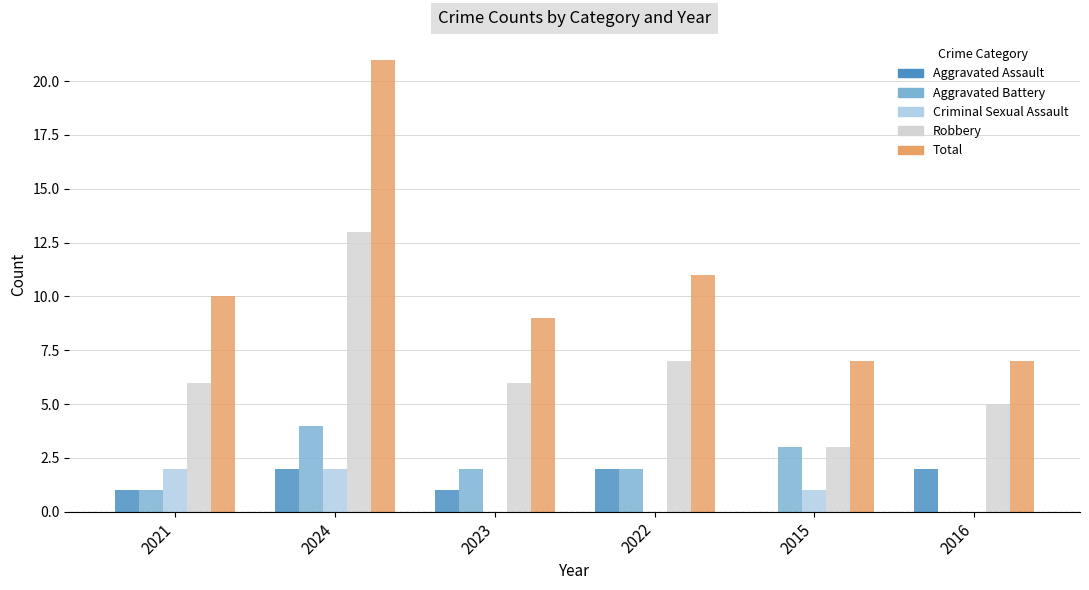

At which category does the chart reach its peak across all series?

2024